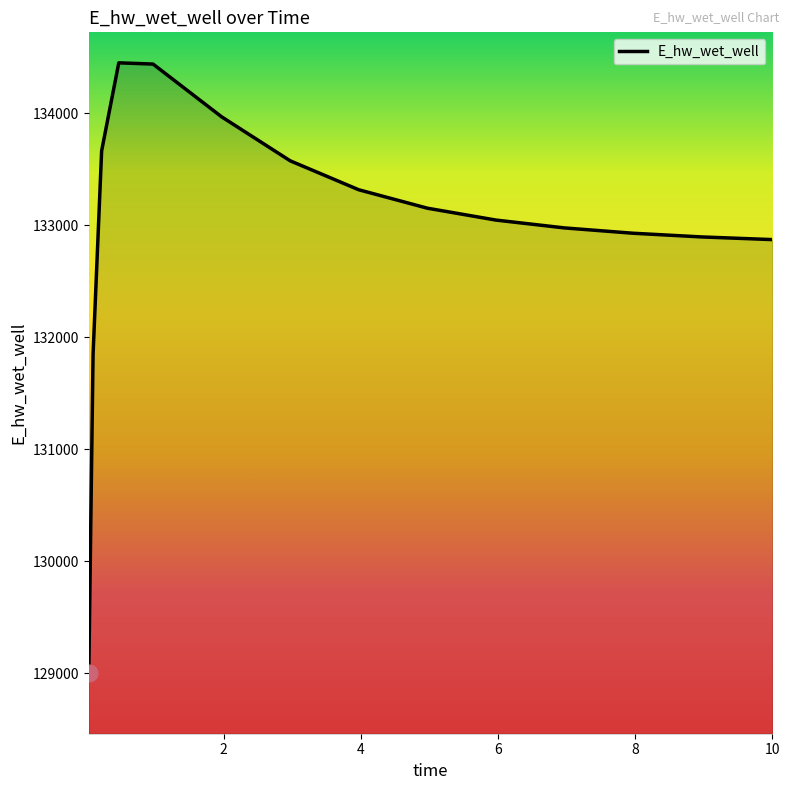

What is the maximum value shown in the chart?

134449.3